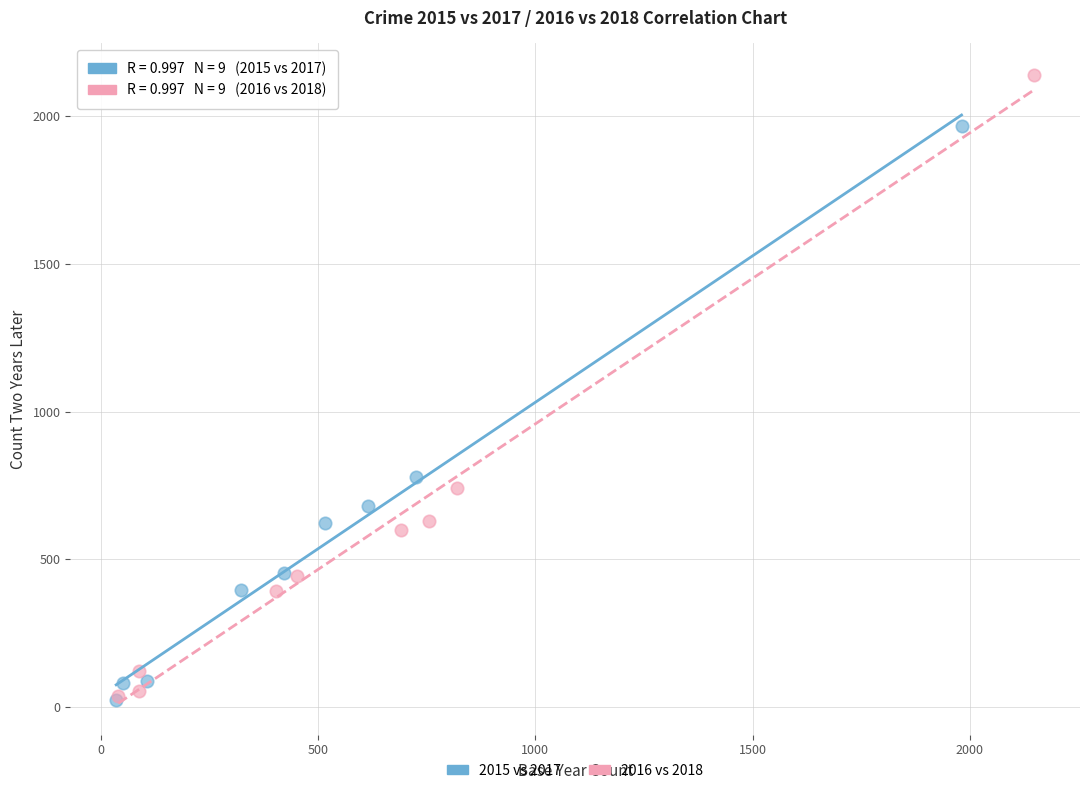

Which series contains the highest Y value?

2016 vs 2018